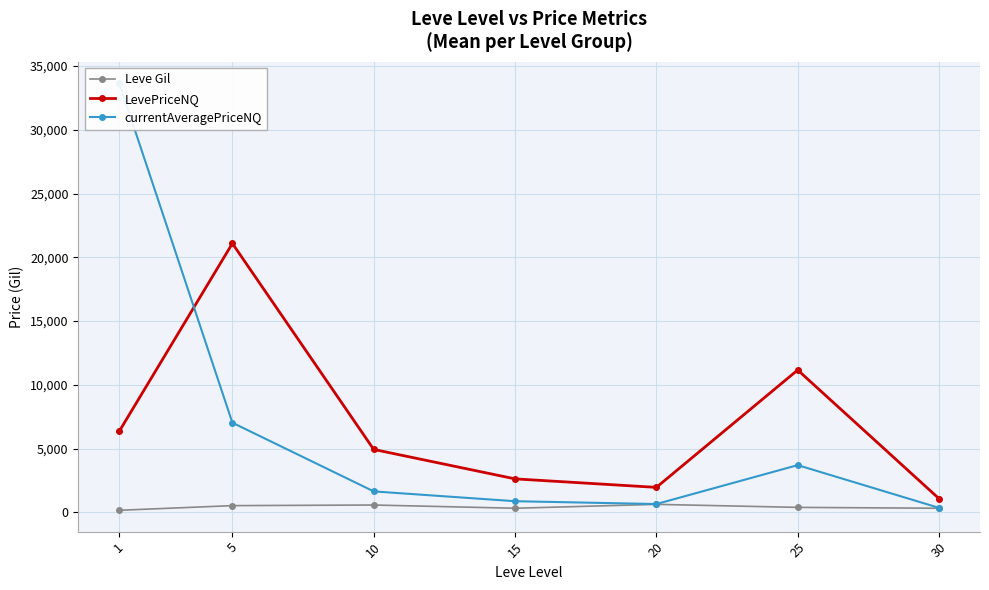

How many lines are shown in the chart?

3